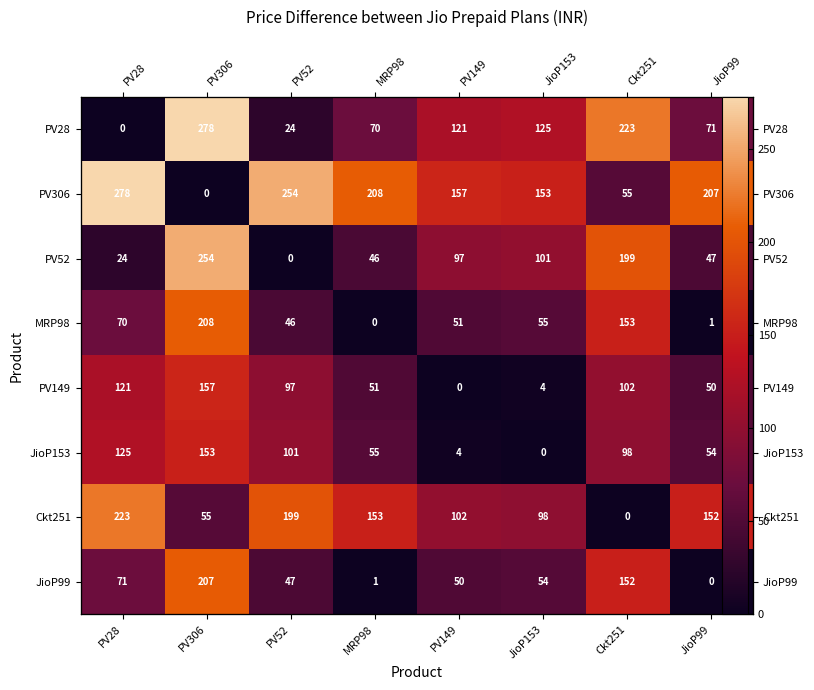

How many values in PV149 are above zero?

7